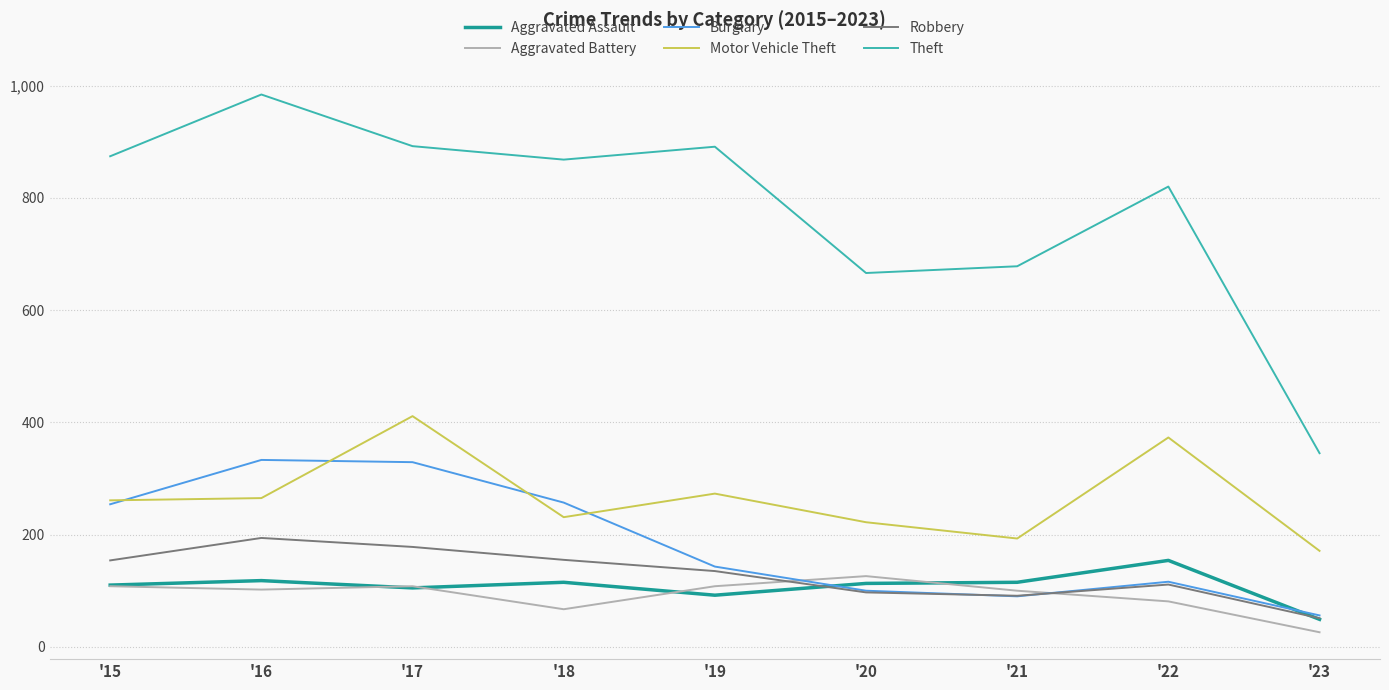

Is it true that Aggravated Battery equals 108 at '15?

True